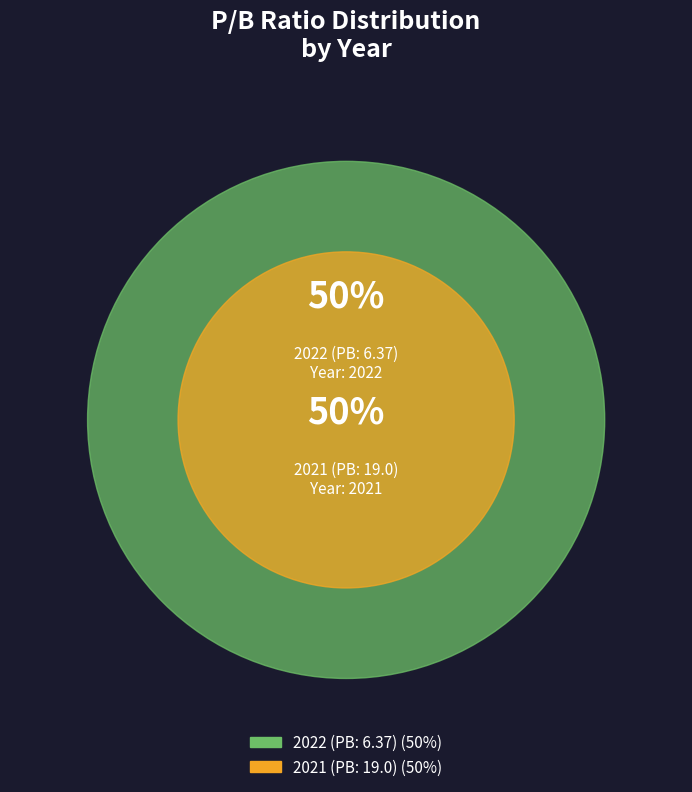

Combined, what portion of the pie is 2021 (PB: 19.0) and 2022 (PB: 6.37)?

100.0%